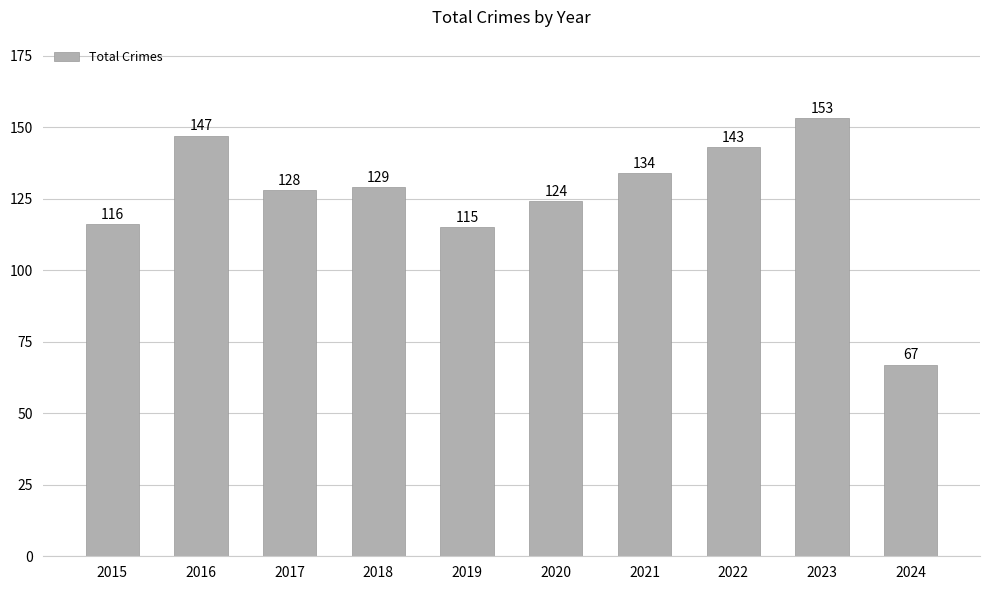

Where does the data first go above 129?

2016